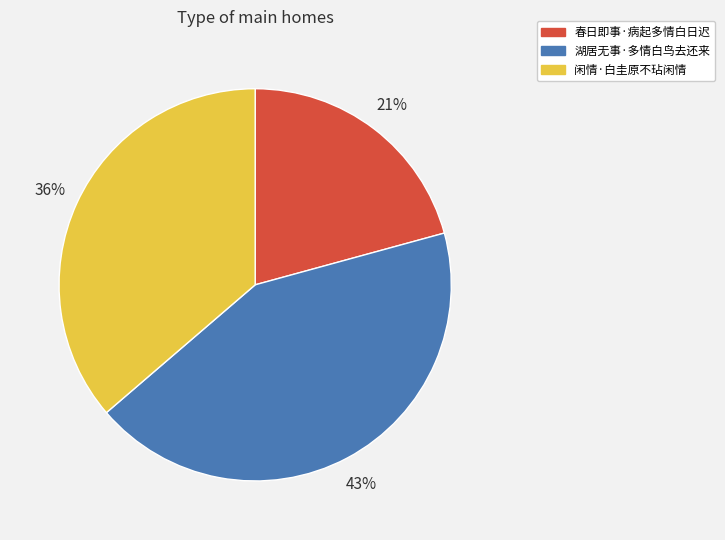

The 闲情·白圭原不玷闲情 slice represents 42% of the pie. True or false?

False